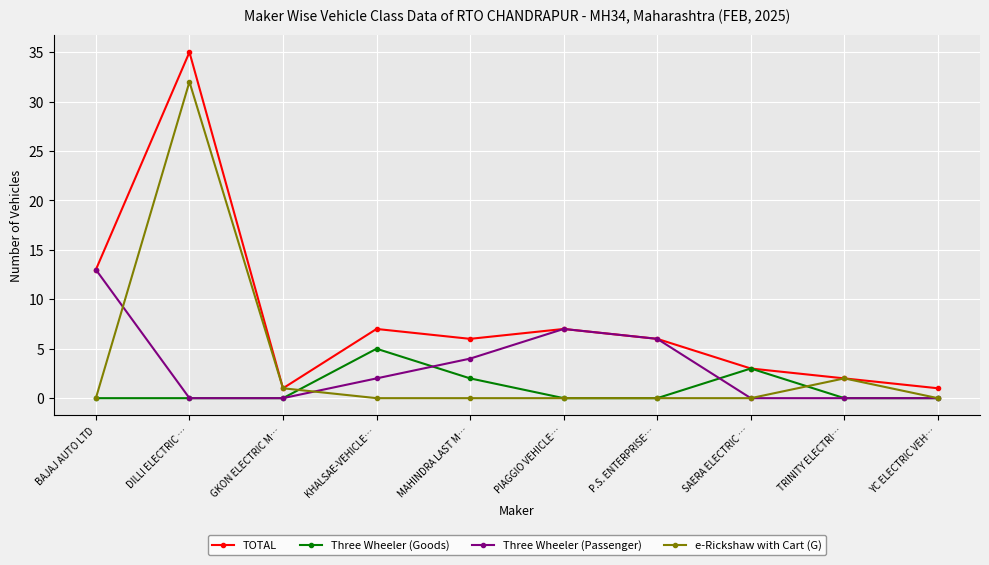

What is the difference between the maximum and minimum values in the e-Rickshaw with Cart (G) series?

32